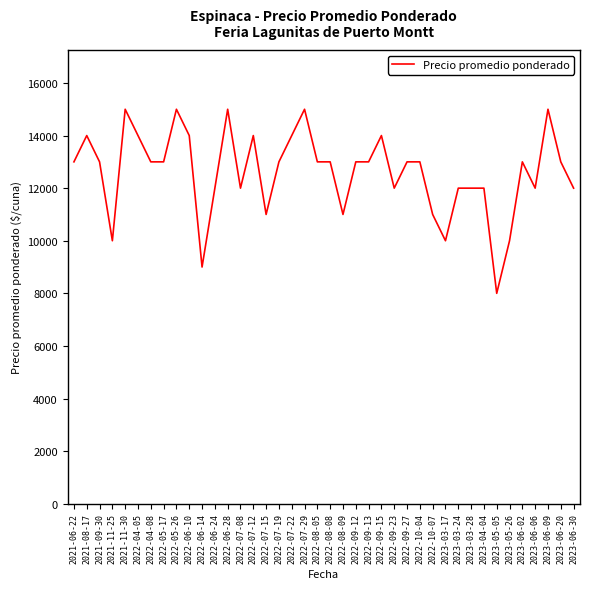

The chart shows a value of 18751 at 2022-09-13. True or false?

False